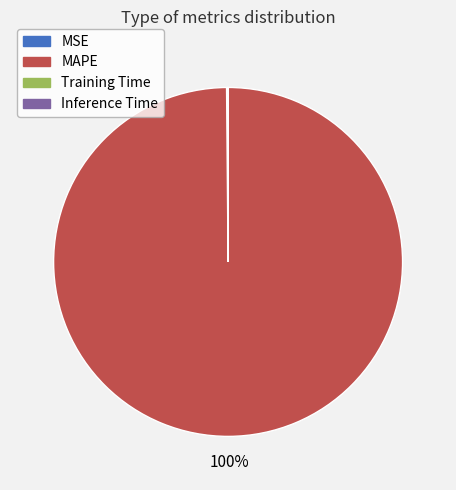

The MAPE slice represents 100% of the pie. True or false?

True